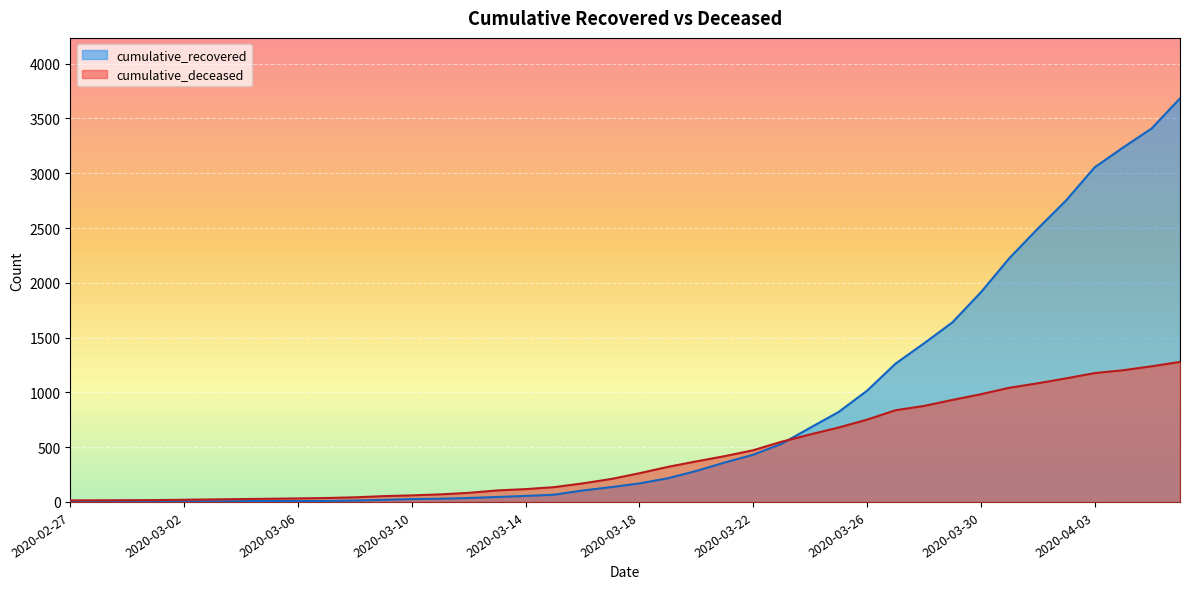

Is the value of cumulative_recovered at 2020-03-15 greater than the value of cumulative_deceased at 2020-04-04?

No